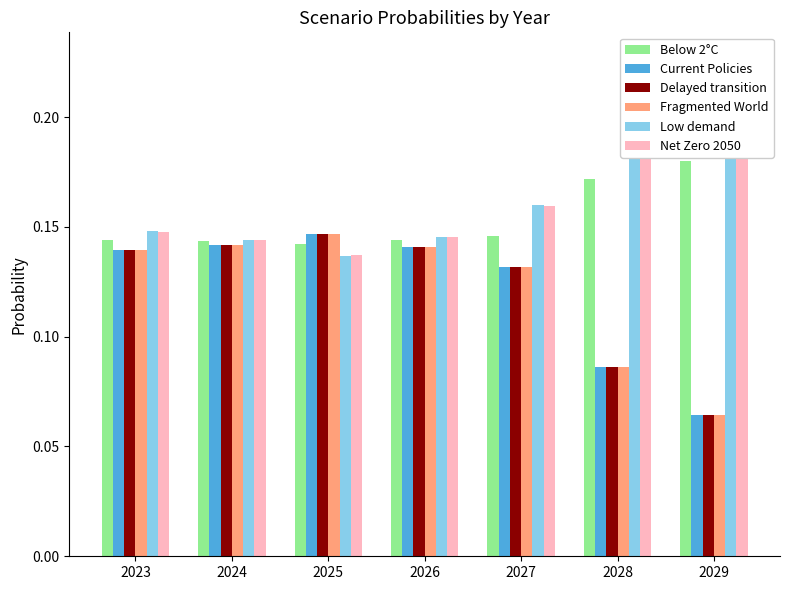

Rank the series at 2029 from highest to lowest value.

Low demand, Net Zero 2050, Below 2°C, Delayed transition, Current Policies, Fragmented World